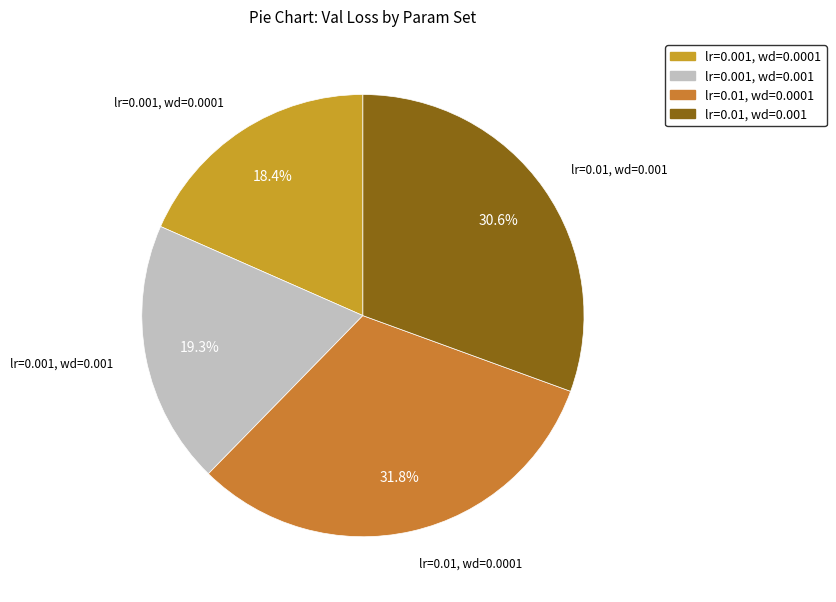

True or false: lr=0.01, wd=0.001 accounts for 31% of the total.

True